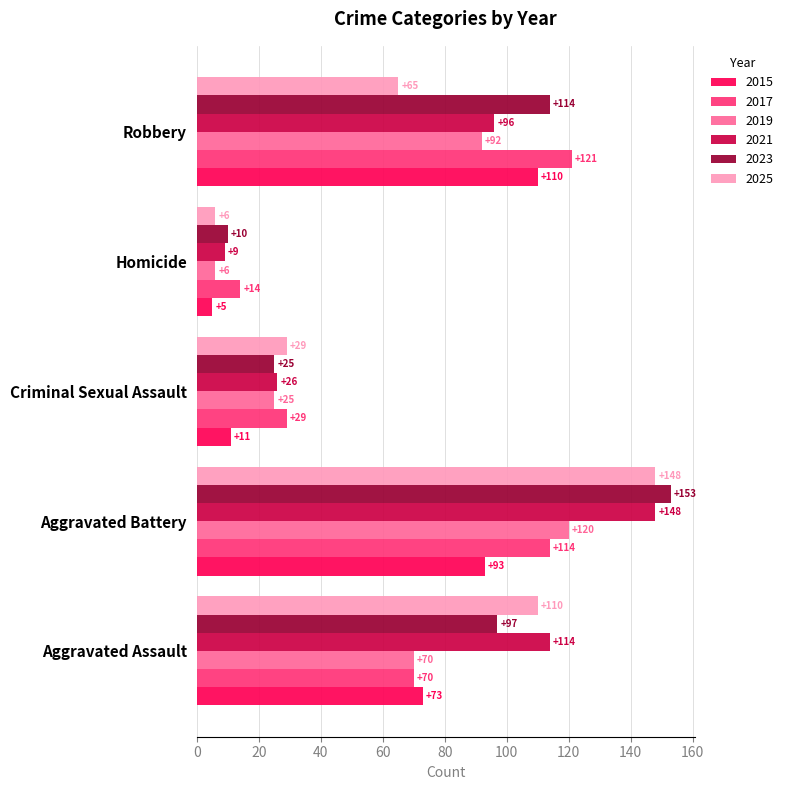

Which series has the largest total across all categories?

2023